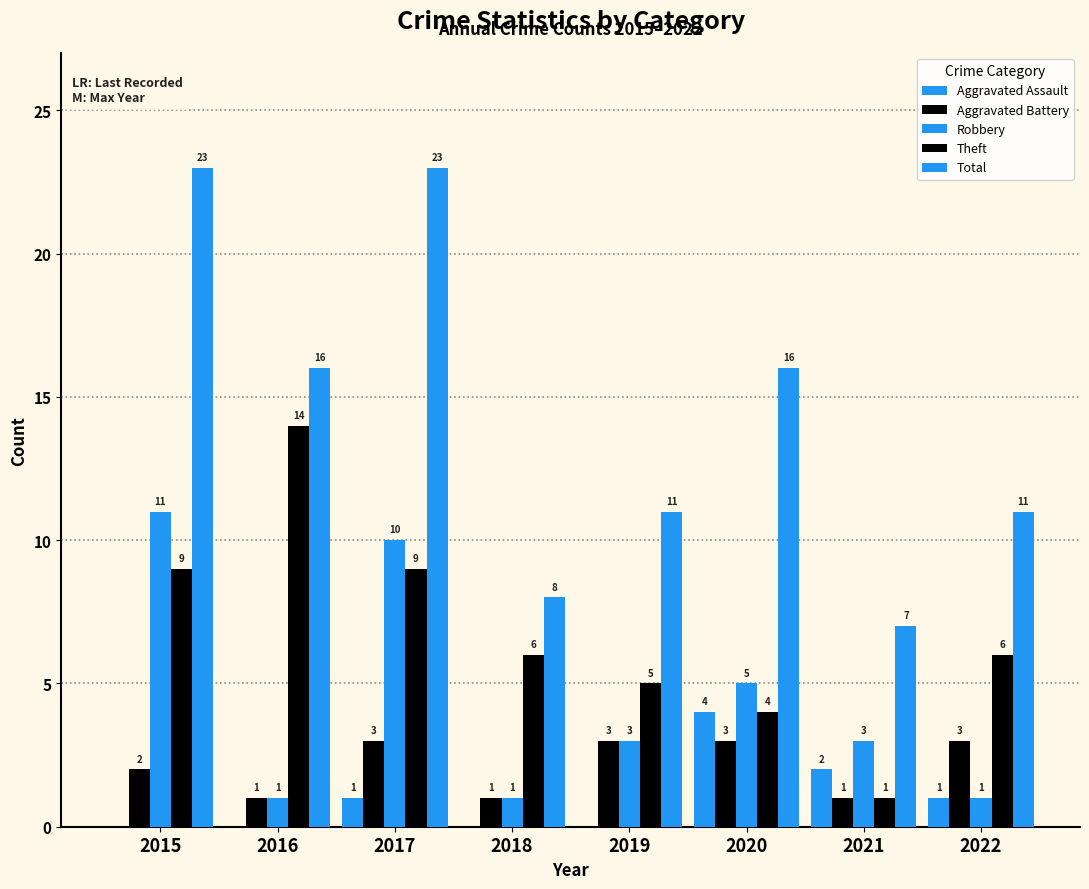

Which series has the largest total across all categories?

Total